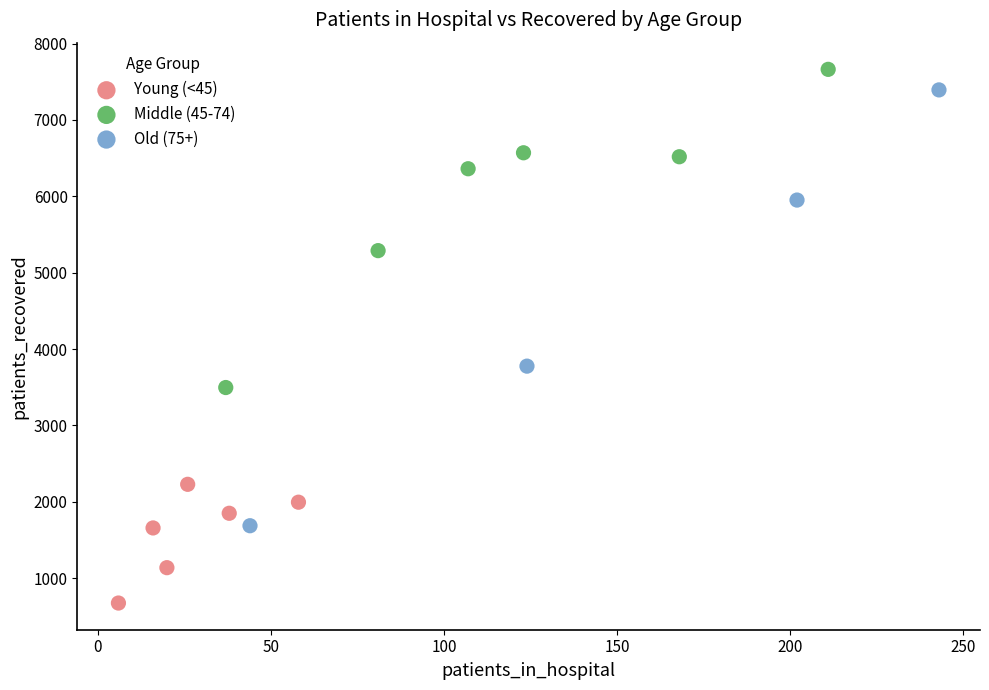

Which series reaches the maximum Y coordinate?

Middle (45-74)